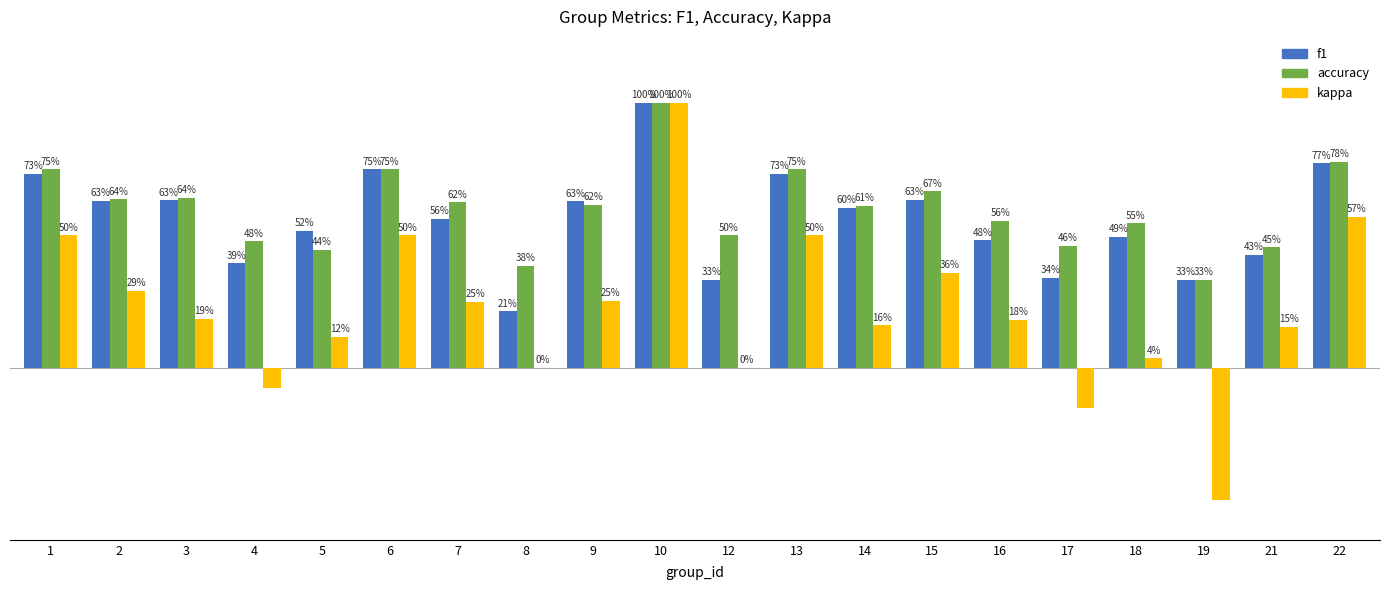

What are all the series names shown in the legend?

f1, accuracy, kappa